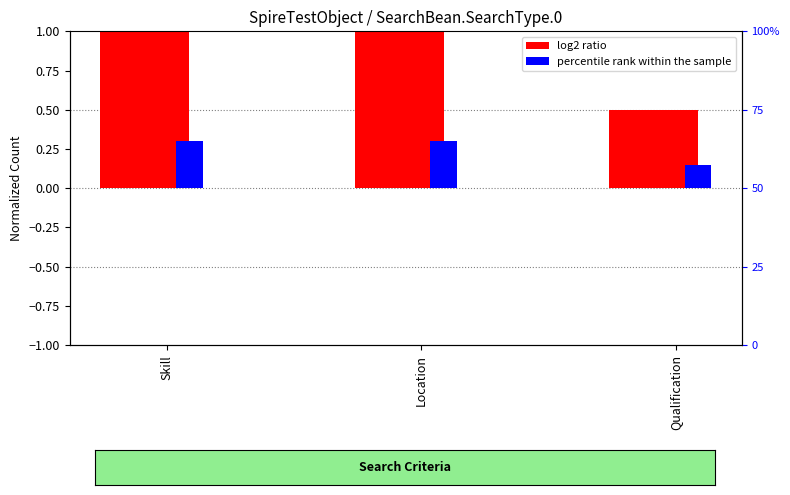

Reading left to right, list all the values displayed in this chart.

log2 ratio: Skill=1.0	Location=1.0	Qualification=0.5
percentile rank within the sample: Skill=0.3	Location=0.3	Qualification=0.1